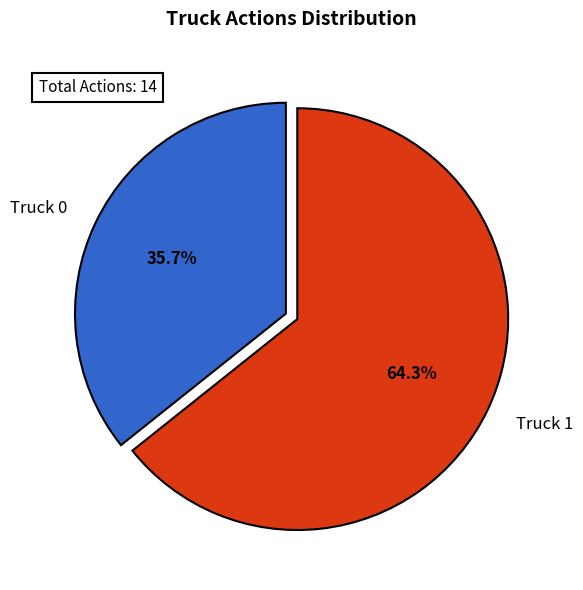

Approximately how many times larger is the value at Truck 1 compared to Truck 0?

1.8